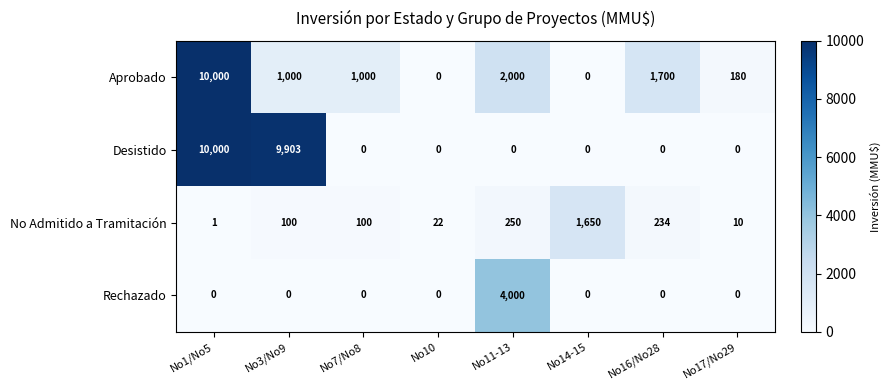

What is the difference between the maximum and minimum values in the Aprobado series?

10000